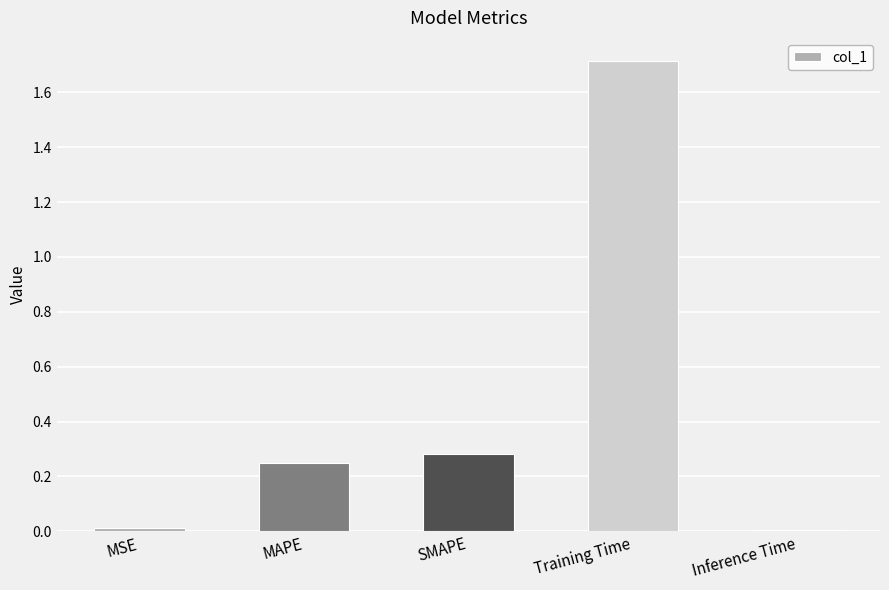

How many bars are there in total?

5